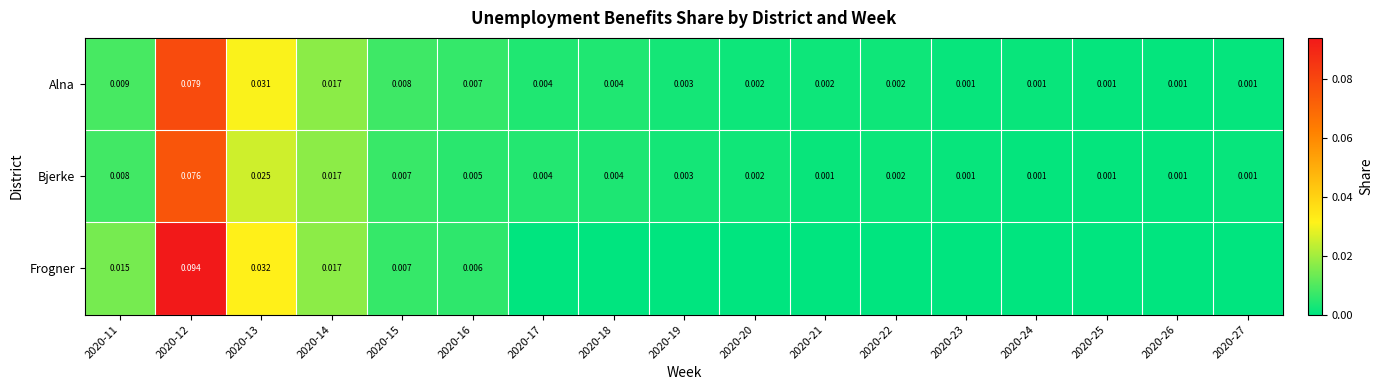

Is the value of Bjerke at 2020-14 greater than the value of Frogner at 2020-11?

Yes